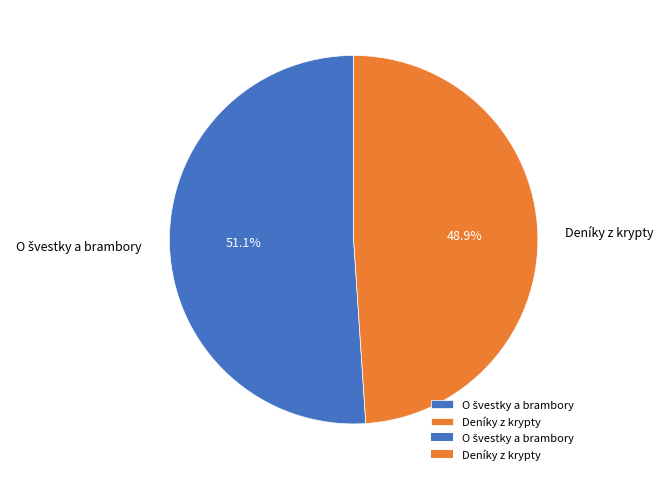

True or false: Deníky z krypty accounts for 49% of the total.

True